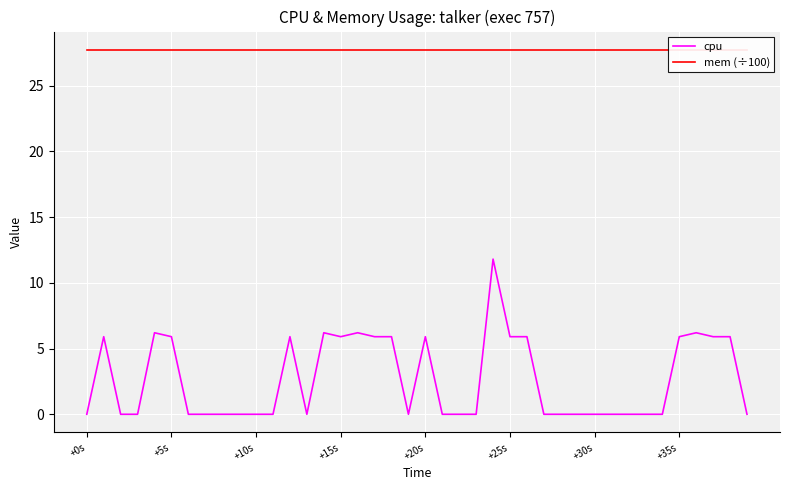

At which label is cpu closest to 5?

+5s